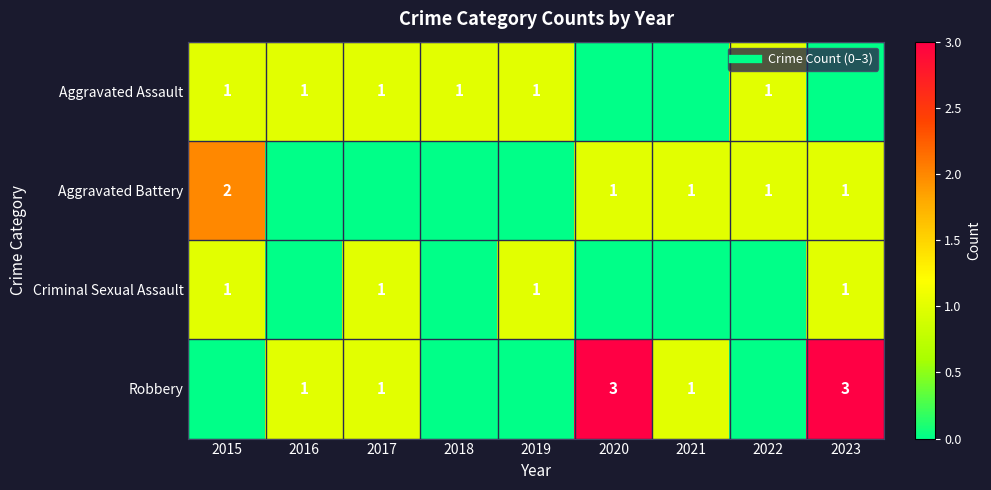

What is the maximum value shown in the chart?

3